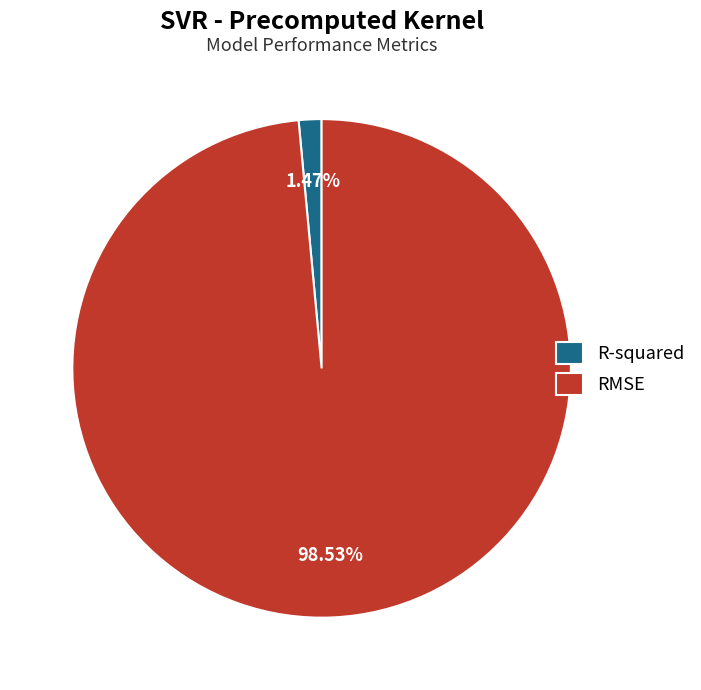

To the nearest percent, what portion does RMSE represent?

99%